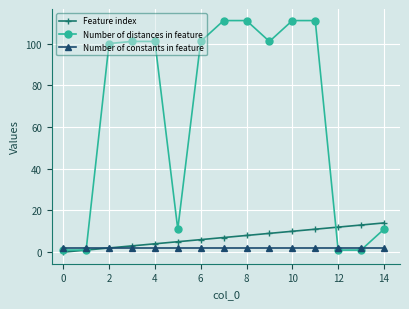

Which series has the largest total across all categories?

Number of distances in feature